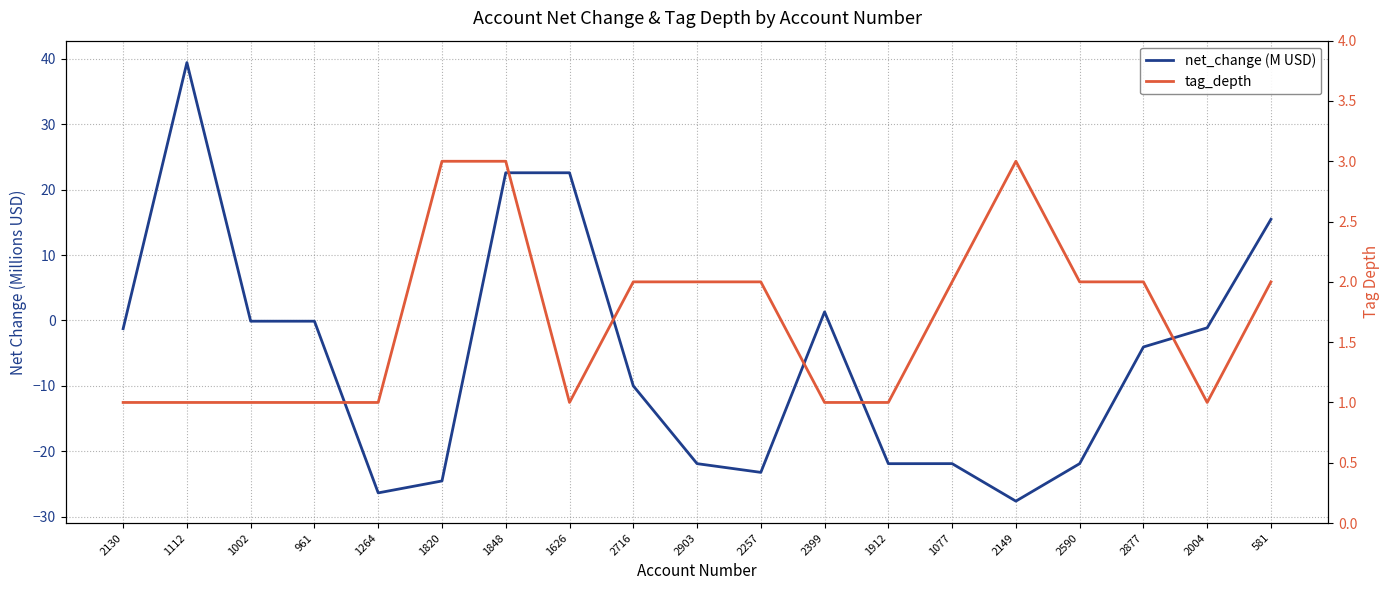

Rank the categories by tag_depth value from lowest to highest.

2130, 1112, 1002, 961, 1264, 1626, 2399, 1912, 2004, 2716, 2903, 2257, 1077, 2590, 2877, 581, 1820, 1848, 2149